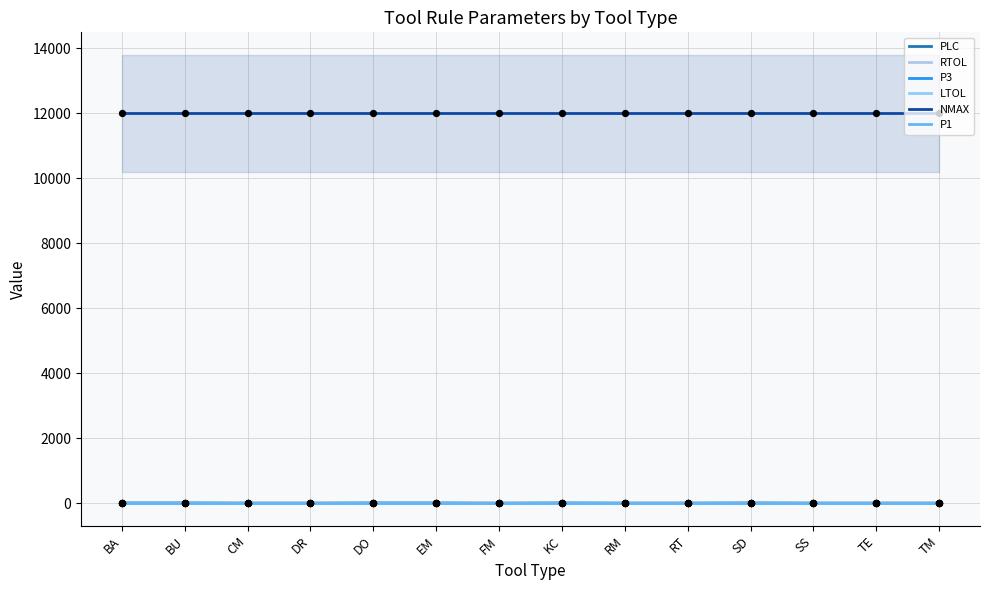

Is the value of LTOL at TE greater than the value of PLC at FM?

No